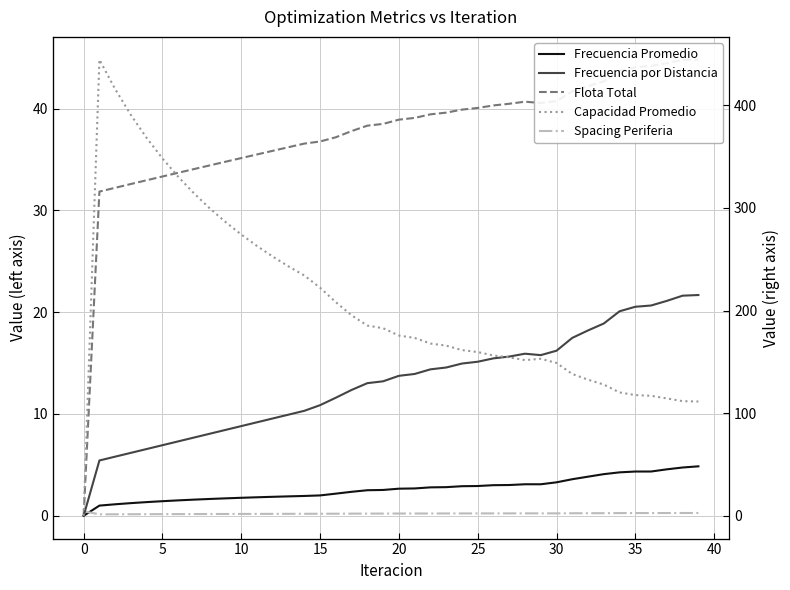

Does the chart have visible grid lines?

Yes